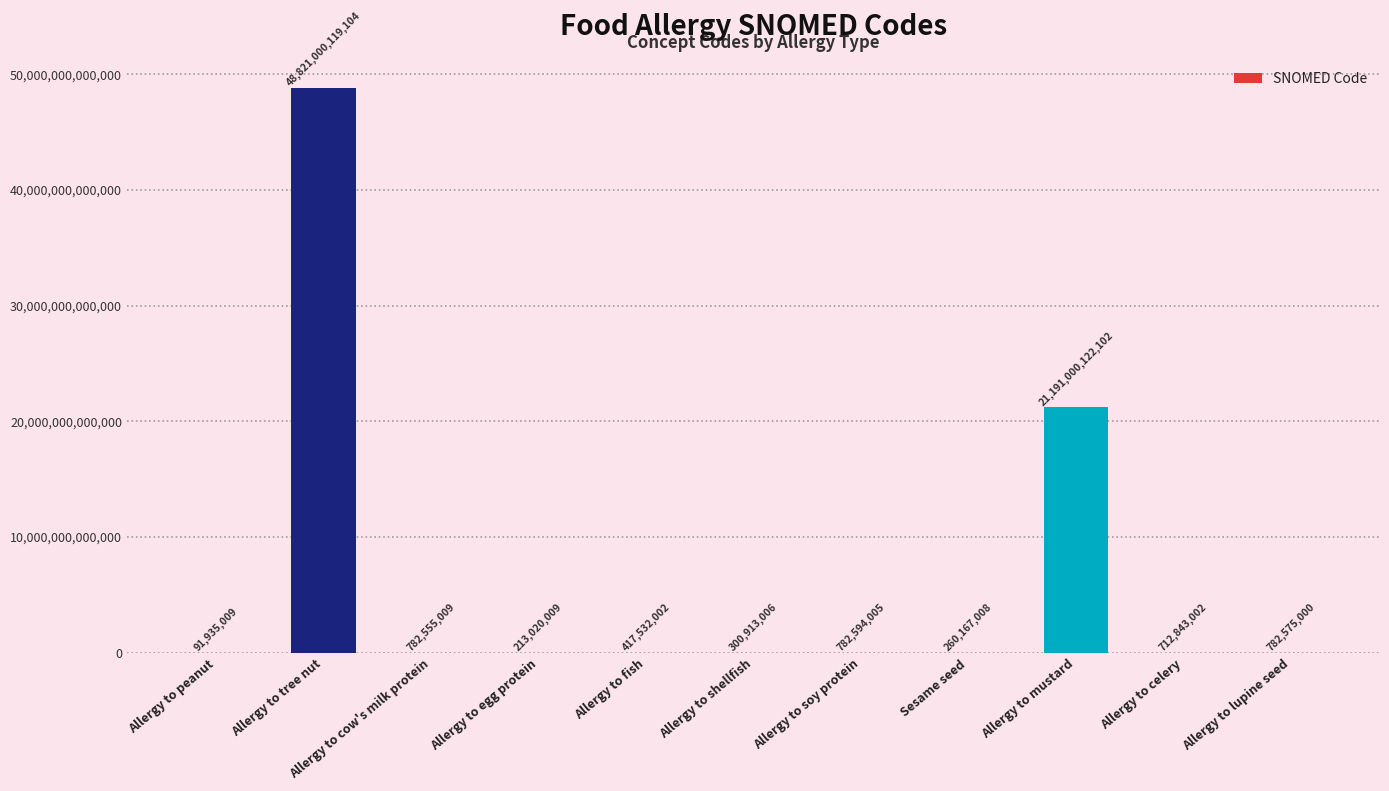

At which label does the data first exceed 712843002?

Allergy to tree nut